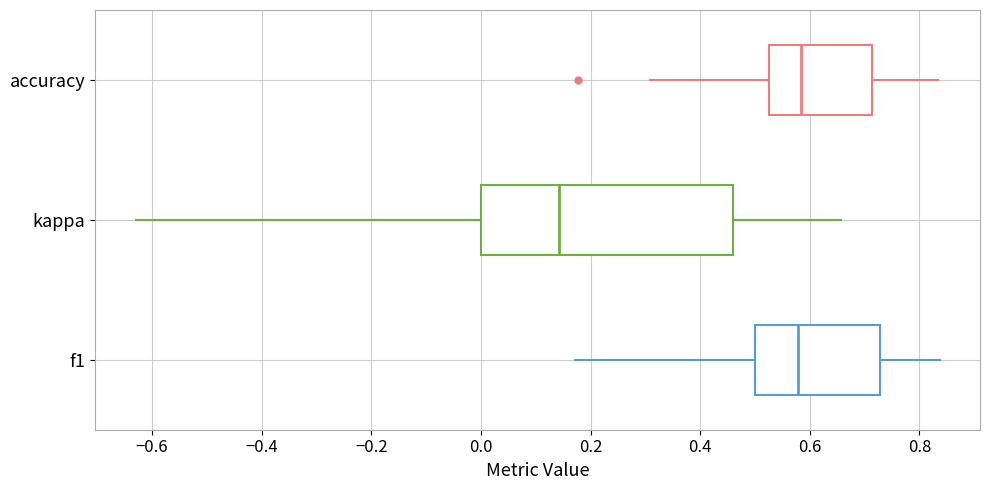

Reading bottom to top, read every box against the x-axis: the position of its median line, the range the box covers, and the ends of its whiskers. The values are not printed on the chart, so give them approximately, as read against the axis.

f1: median 0.58, box 0.50 to 0.72, whiskers 0.18 to 0.84
kappa: median 0.14, box 0.00 to 0.46, whiskers -0.64 to 0.66
accuracy: median 0.58, box 0.52 to 0.72, whiskers 0.30 to 0.84